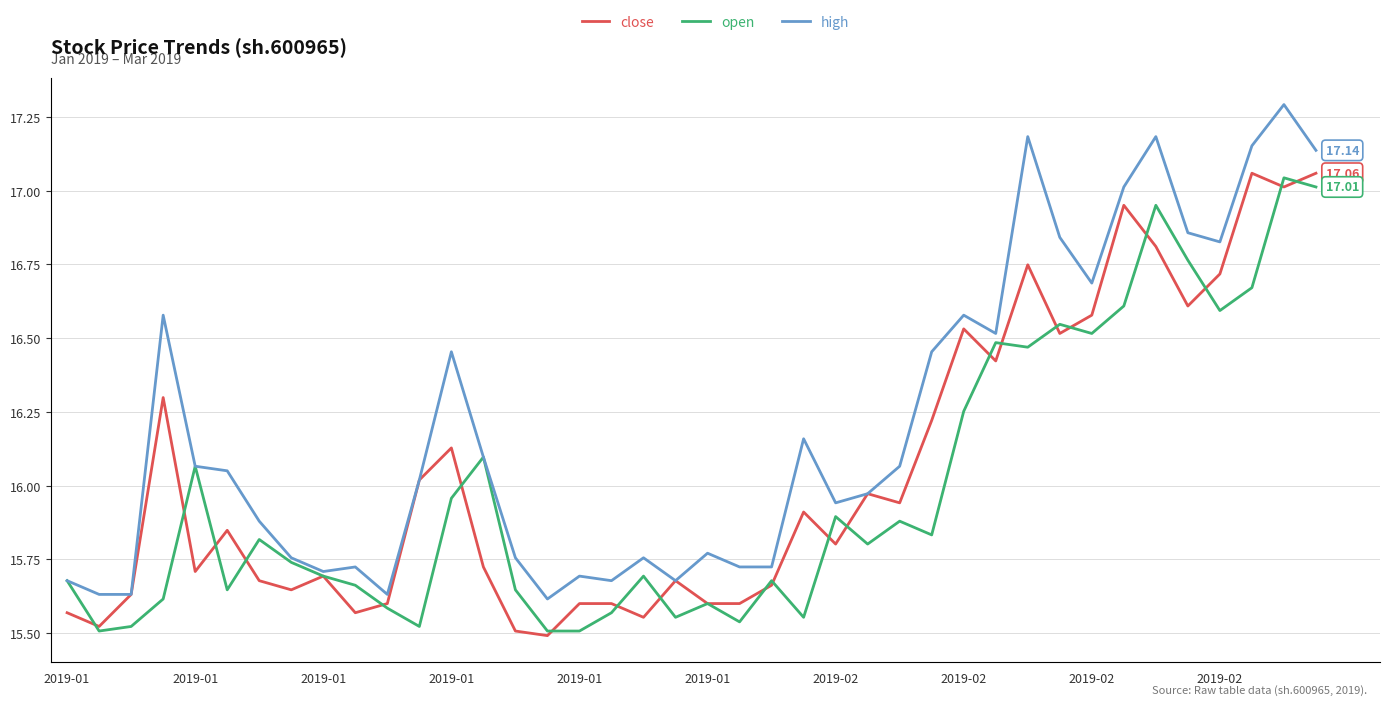

Which series has the largest total across all categories?

high